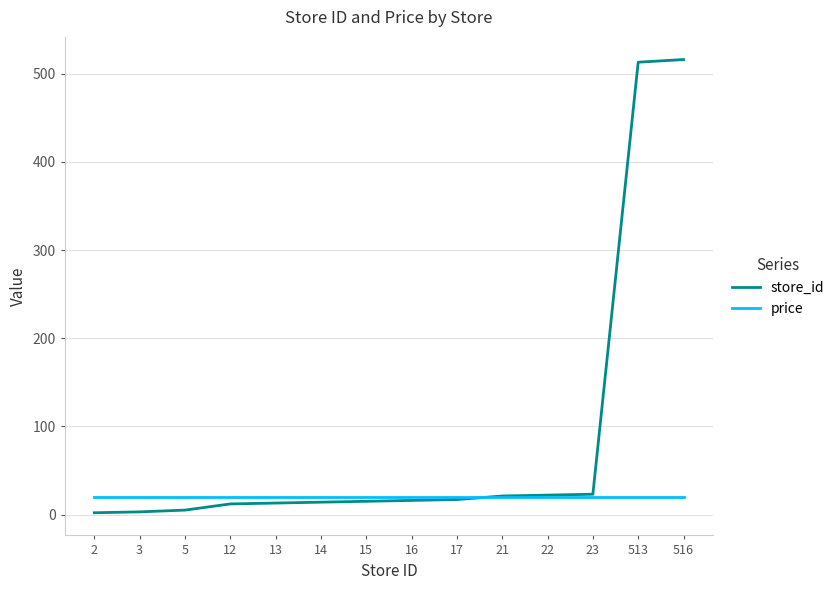

Rank the series by their maximum value, from lowest to highest.

price, store_id